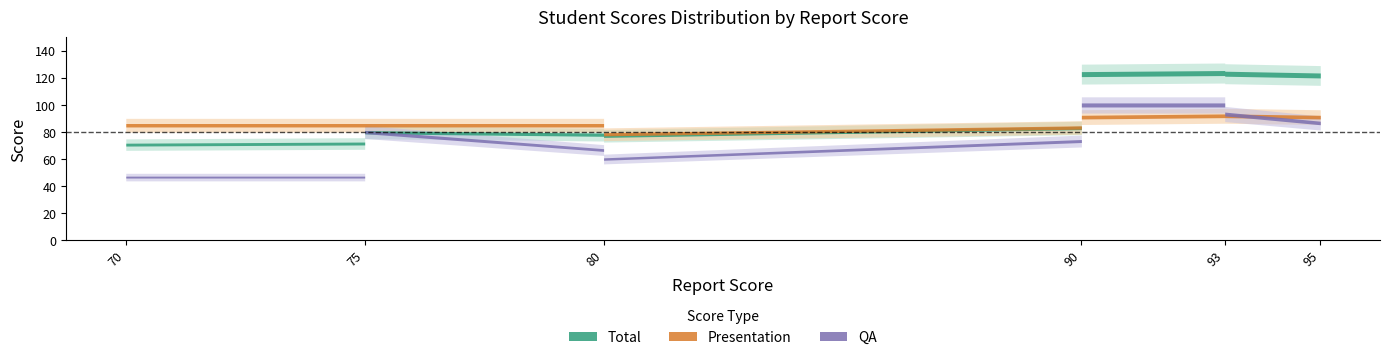

Is it true that Total equals 63.6 at 93?

False